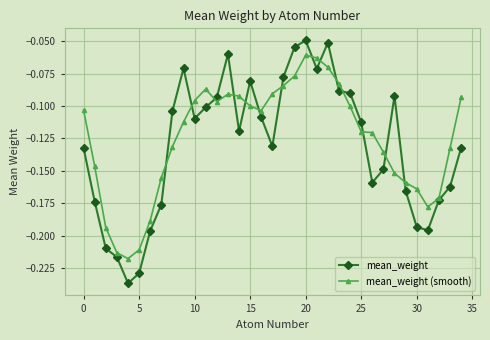

What is the difference between the maximum and second lowest values in the mean_weight series?

0.2